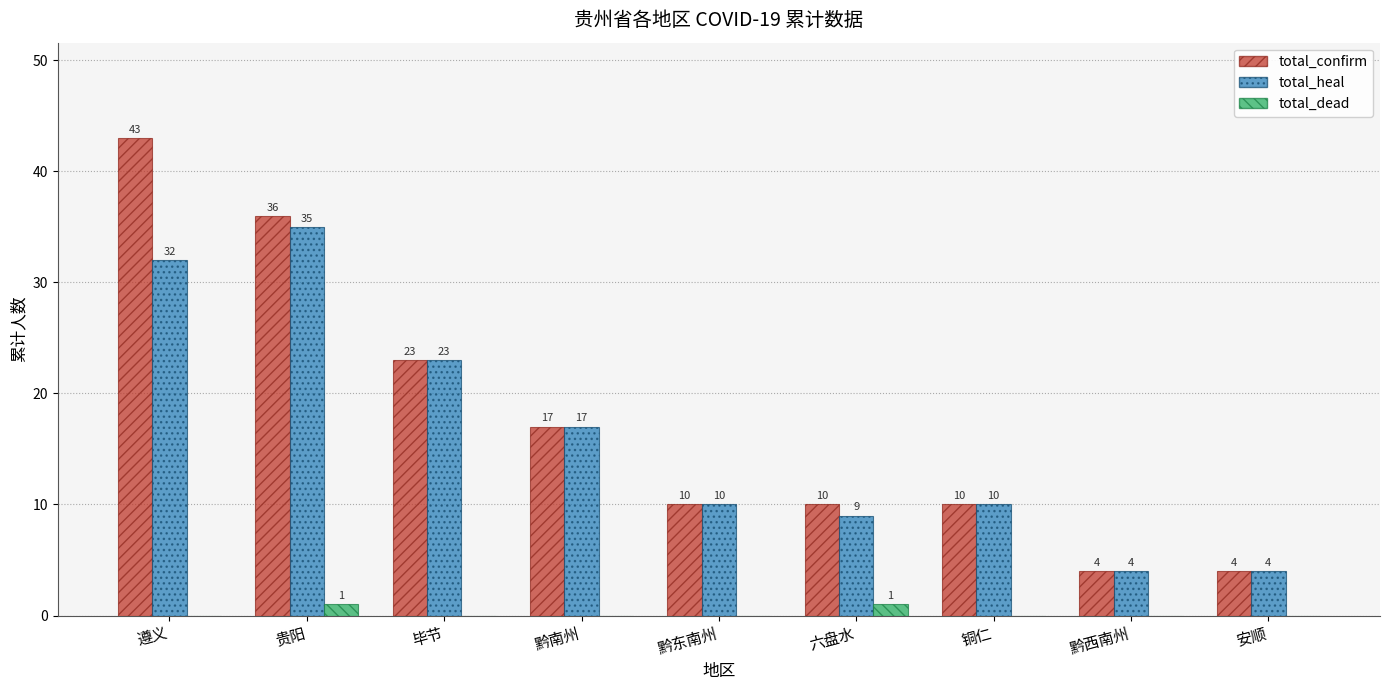

Which series has the largest range (max minus min)?

total_confirm